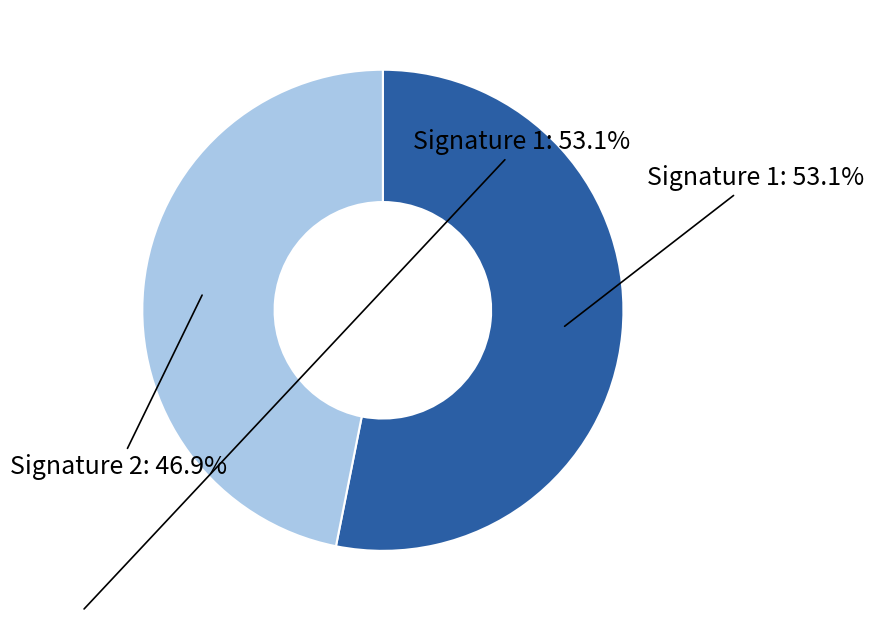

Is there a majority slice in this chart?

Yes